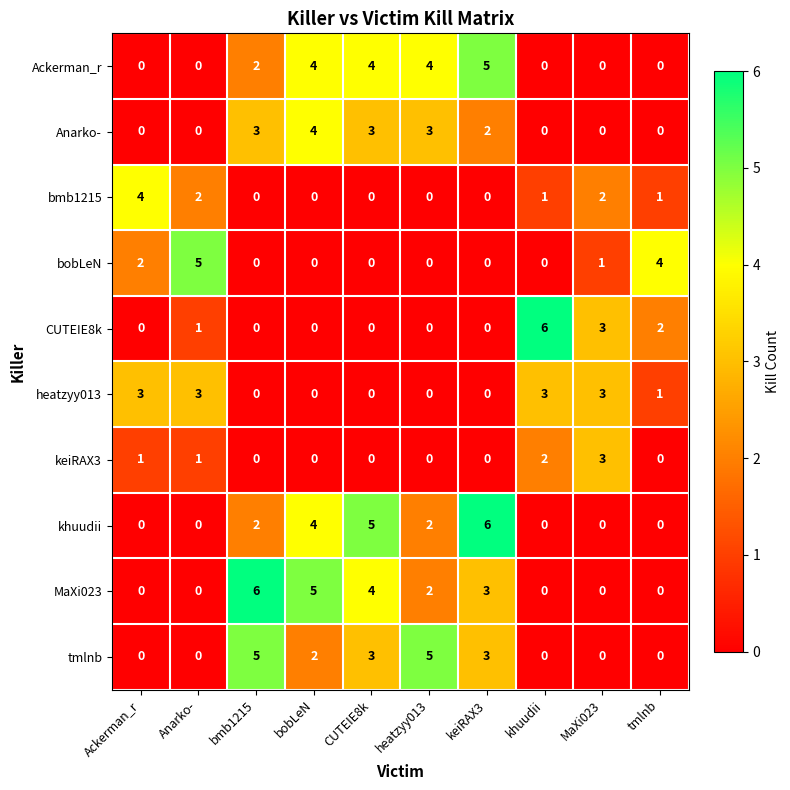

Count the bmb1215 values in the range 0 to 2.

9